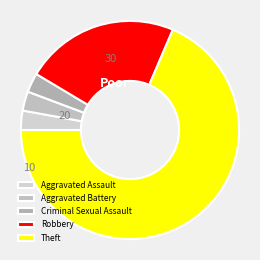

Does Theft account for over 50% of the chart?

Yes